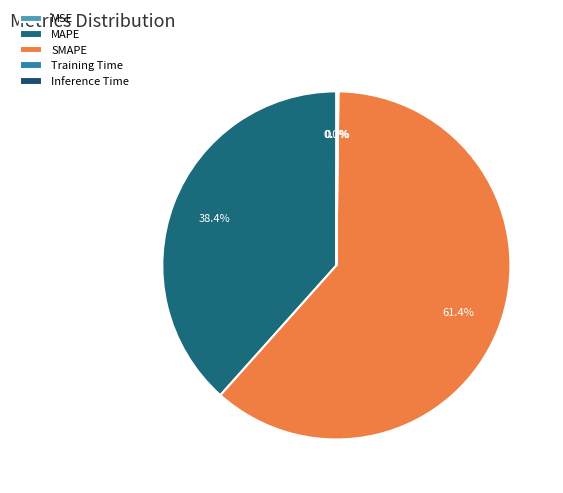

What is the change in value from MSE to Inference Time?

+0.2